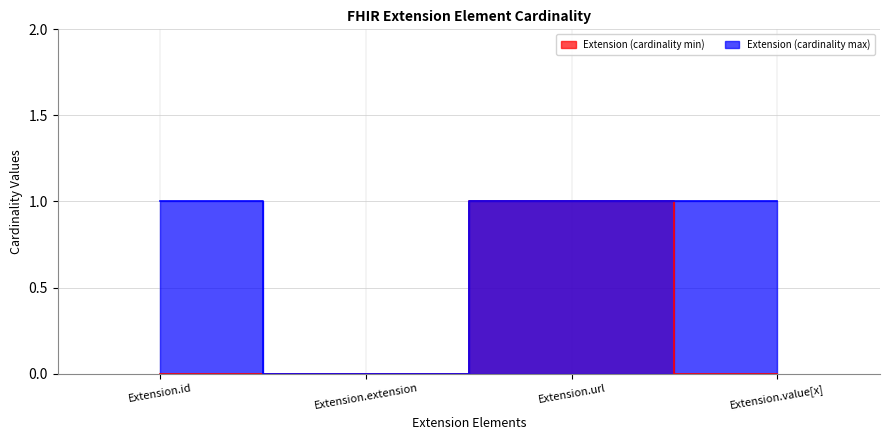

What is the difference between the maximum and minimum values in the Extension (cardinality min) series?

1